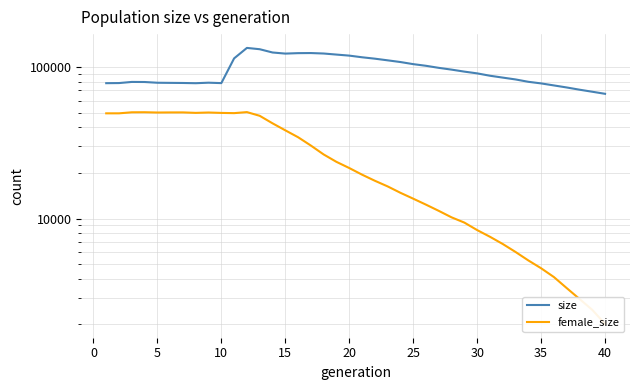

Count the number of data series in this chart.

2